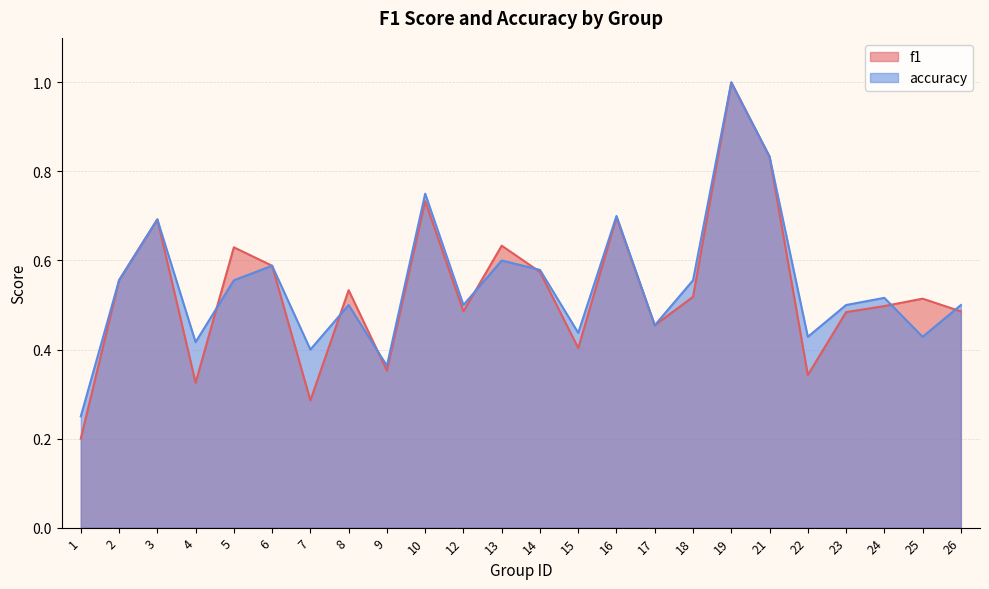

What is the total value across all series at 12?

1.0